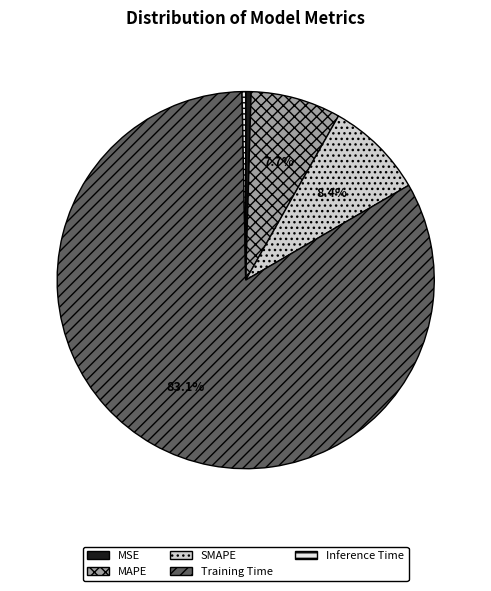

Is Training Time the majority of the pie?

Yes